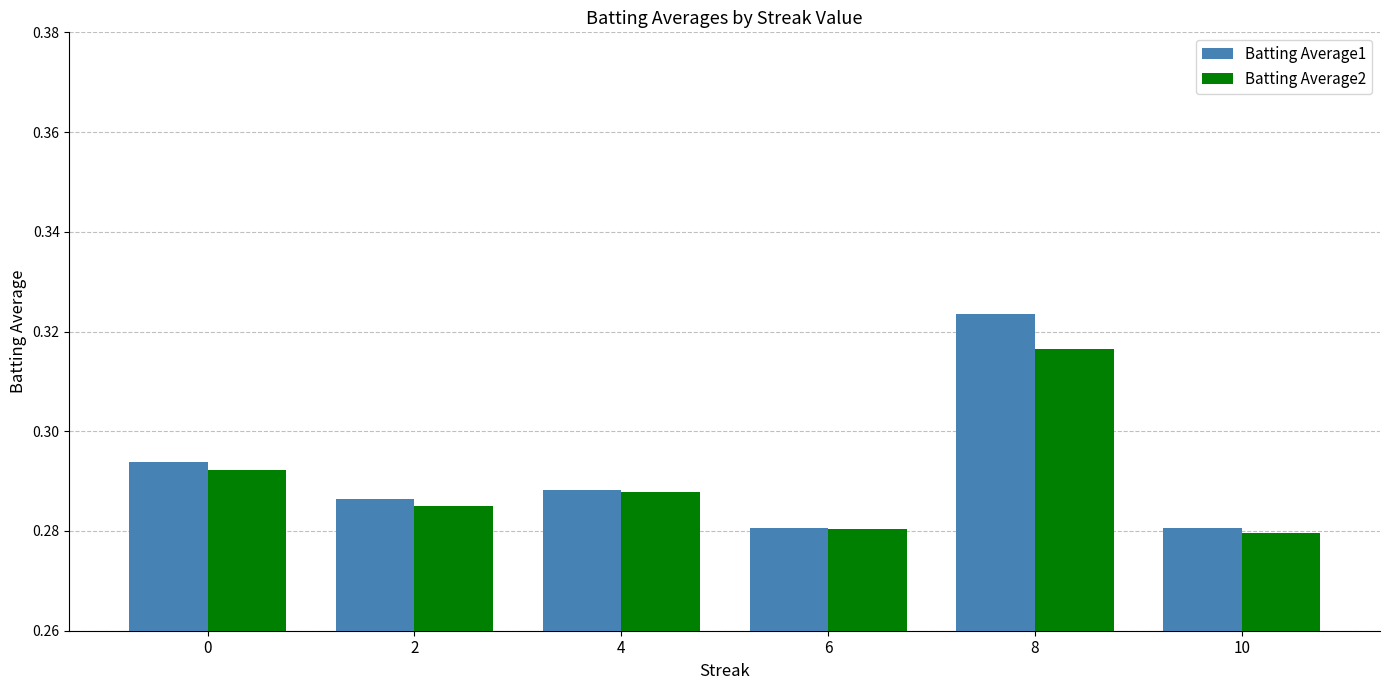

Which category has the highest value in the Batting Average2 series?

8